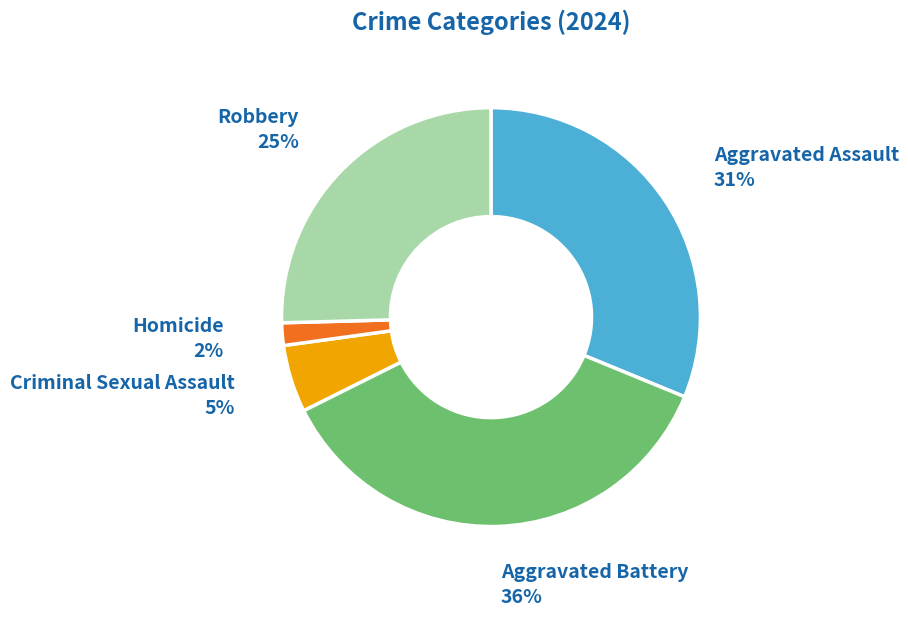

True or false: Homicide accounts for 2% of the total.

True